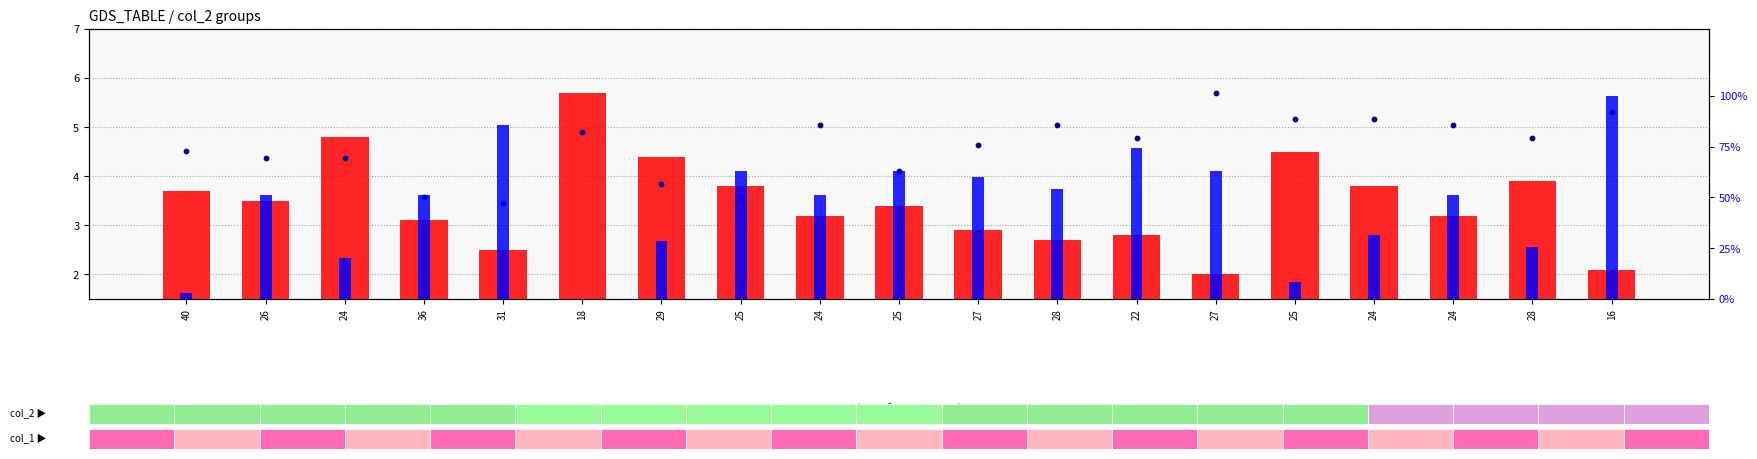

Which series has the largest Y range (max minus min)?

col_3 (percentile rank)